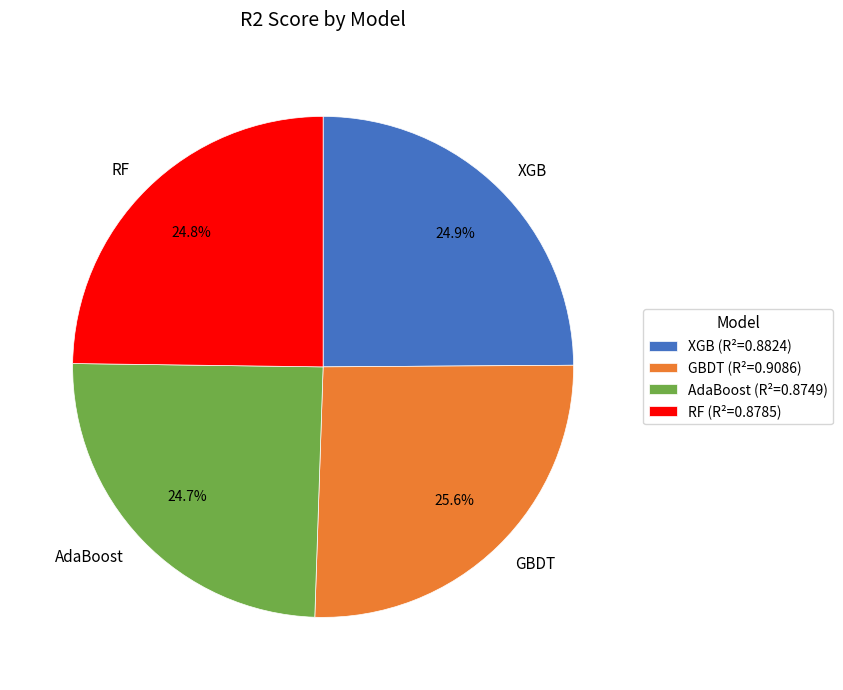

Which has a higher value, GBDT or XGB?

GBDT